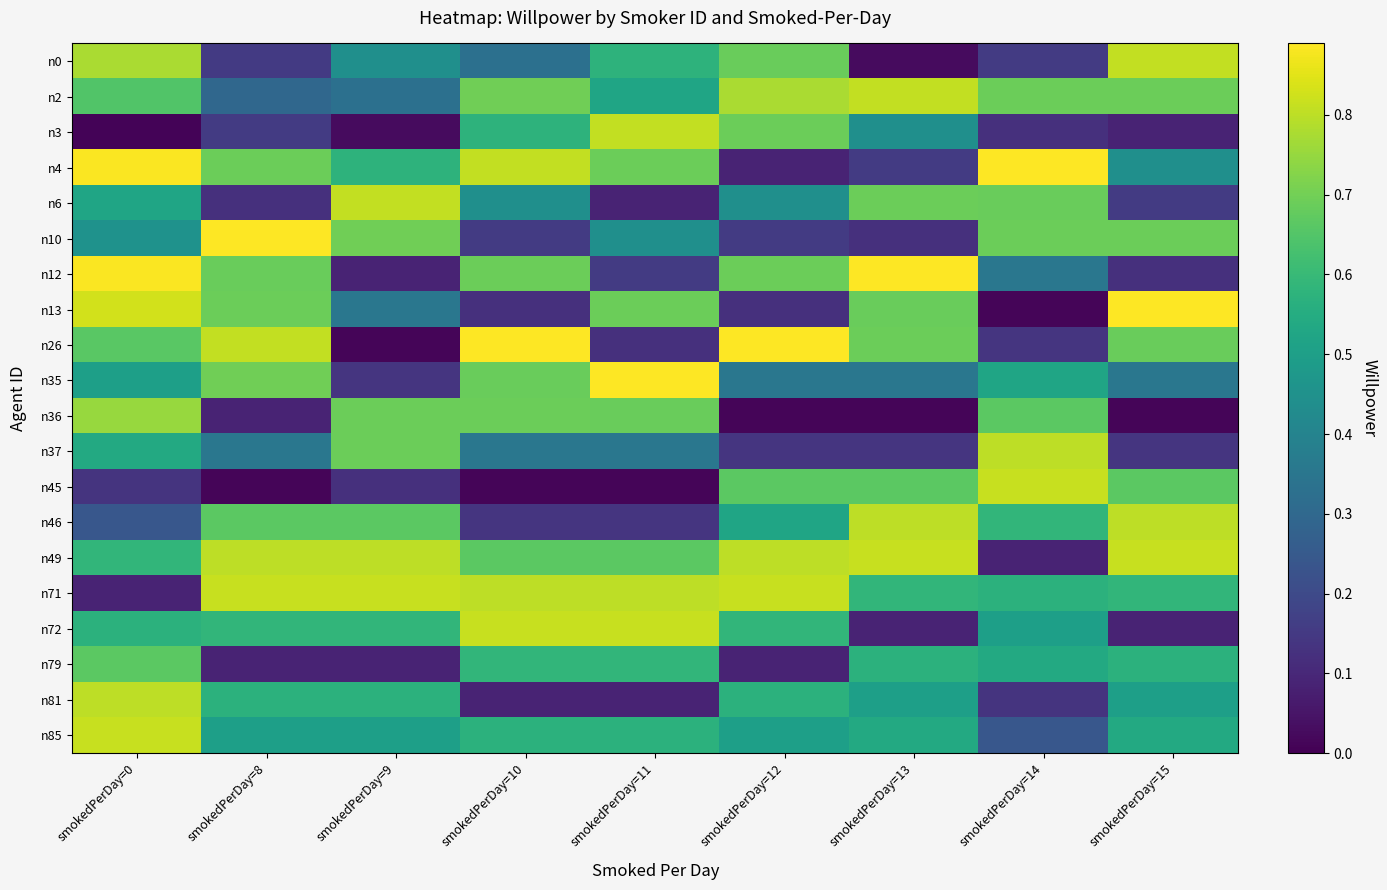

Reading left to right, extract all data points from this chart.

n0: smokedPerDay=0=0.8	smokedPerDay=8=0.1	smokedPerDay=9=0.4	smokedPerDay=10=0.3	smokedPerDay=11=0.6	smokedPerDay=12=0.7	smokedPerDay=13=0.0	smokedPerDay=14=0.2	smokedPerDay=15=0.8
n2: smokedPerDay=0=0.6	smokedPerDay=8=0.3	smokedPerDay=9=0.3	smokedPerDay=10=0.7	smokedPerDay=11=0.5	smokedPerDay=12=0.8	smokedPerDay=13=0.8	smokedPerDay=14=0.7	smokedPerDay=15=0.7
n3: smokedPerDay=0=0.0	smokedPerDay=8=0.2	smokedPerDay=9=0.0	smokedPerDay=10=0.6	smokedPerDay=11=0.8	smokedPerDay=12=0.7	smokedPerDay=13=0.4	smokedPerDay=14=0.1	smokedPerDay=15=0.1
n4: smokedPerDay=0=0.9	smokedPerDay=8=0.7	smokedPerDay=9=0.6	smokedPerDay=10=0.8	smokedPerDay=11=0.7	smokedPerDay=12=0.1	smokedPerDay=13=0.2	smokedPerDay=14=0.9	smokedPerDay=15=0.4
n6: smokedPerDay=0=0.5	smokedPerDay=8=0.1	smokedPerDay=9=0.8	smokedPerDay=10=0.4	smokedPerDay=11=0.1	smokedPerDay=12=0.4	smokedPerDay=13=0.7	smokedPerDay=14=0.7	smokedPerDay=15=0.2
n10: smokedPerDay=0=0.5	smokedPerDay=8=0.9	smokedPerDay=9=0.7	smokedPerDay=10=0.2	smokedPerDay=11=0.4	smokedPerDay=12=0.2	smokedPerDay=13=0.1	smokedPerDay=14=0.7	smokedPerDay=15=0.7
n12: smokedPerDay=0=0.9	smokedPerDay=8=0.7	smokedPerDay=9=0.1	smokedPerDay=10=0.7	smokedPerDay=11=0.2	smokedPerDay=12=0.7	smokedPerDay=13=0.9	smokedPerDay=14=0.4	smokedPerDay=15=0.1
n13: smokedPerDay=0=0.8	smokedPerDay=8=0.7	smokedPerDay=9=0.4	smokedPerDay=10=0.1	smokedPerDay=11=0.7	smokedPerDay=12=0.1	smokedPerDay=13=0.7	smokedPerDay=14=0.0	smokedPerDay=15=0.9
n26: smokedPerDay=0=0.7	smokedPerDay=8=0.8	smokedPerDay=9=0.0	smokedPerDay=10=0.9	smokedPerDay=11=0.1	smokedPerDay=12=0.9	smokedPerDay=13=0.7	smokedPerDay=14=0.1	smokedPerDay=15=0.7
n35: smokedPerDay=0=0.5	smokedPerDay=8=0.7	smokedPerDay=9=0.1	smokedPerDay=10=0.7	smokedPerDay=11=0.9	smokedPerDay=12=0.4	smokedPerDay=13=0.4	smokedPerDay=14=0.5	smokedPerDay=15=0.4
n36: smokedPerDay=0=0.8	smokedPerDay=8=0.1	smokedPerDay=9=0.7	smokedPerDay=10=0.7	smokedPerDay=11=0.7	smokedPerDay=12=0.0	smokedPerDay=13=0.0	smokedPerDay=14=0.7	smokedPerDay=15=0.0
n37: smokedPerDay=0=0.5	smokedPerDay=8=0.4	smokedPerDay=9=0.7	smokedPerDay=10=0.4	smokedPerDay=11=0.4	smokedPerDay=12=0.1	smokedPerDay=13=0.1	smokedPerDay=14=0.8	smokedPerDay=15=0.1
n45: smokedPerDay=0=0.1	smokedPerDay=8=0.0	smokedPerDay=9=0.1	smokedPerDay=10=0.0	smokedPerDay=11=0.0	smokedPerDay=12=0.7	smokedPerDay=13=0.7	smokedPerDay=14=0.8	smokedPerDay=15=0.7
n46: smokedPerDay=0=0.2	smokedPerDay=8=0.7	smokedPerDay=9=0.7	smokedPerDay=10=0.1	smokedPerDay=11=0.1	smokedPerDay=12=0.5	smokedPerDay=13=0.8	smokedPerDay=14=0.6	smokedPerDay=15=0.8
n49: smokedPerDay=0=0.6	smokedPerDay=8=0.8	smokedPerDay=9=0.8	smokedPerDay=10=0.7	smokedPerDay=11=0.7	smokedPerDay=12=0.8	smokedPerDay=13=0.8	smokedPerDay=14=0.1	smokedPerDay=15=0.8
n71: smokedPerDay=0=0.1	smokedPerDay=8=0.8	smokedPerDay=9=0.8	smokedPerDay=10=0.8	smokedPerDay=11=0.8	smokedPerDay=12=0.8	smokedPerDay=13=0.6	smokedPerDay=14=0.6	smokedPerDay=15=0.6
n72: smokedPerDay=0=0.6	smokedPerDay=8=0.6	smokedPerDay=9=0.6	smokedPerDay=10=0.8	smokedPerDay=11=0.8	smokedPerDay=12=0.6	smokedPerDay=13=0.1	smokedPerDay=14=0.5	smokedPerDay=15=0.1
n79: smokedPerDay=0=0.7	smokedPerDay=8=0.1	smokedPerDay=9=0.1	smokedPerDay=10=0.6	smokedPerDay=11=0.6	smokedPerDay=12=0.1	smokedPerDay=13=0.6	smokedPerDay=14=0.5	smokedPerDay=15=0.6
n81: smokedPerDay=0=0.8	smokedPerDay=8=0.6	smokedPerDay=9=0.6	smokedPerDay=10=0.1	smokedPerDay=11=0.1	smokedPerDay=12=0.6	smokedPerDay=13=0.5	smokedPerDay=14=0.1	smokedPerDay=15=0.5
n85: smokedPerDay=0=0.8	smokedPerDay=8=0.5	smokedPerDay=9=0.5	smokedPerDay=10=0.6	smokedPerDay=11=0.6	smokedPerDay=12=0.5	smokedPerDay=13=0.5	smokedPerDay=14=0.2	smokedPerDay=15=0.5